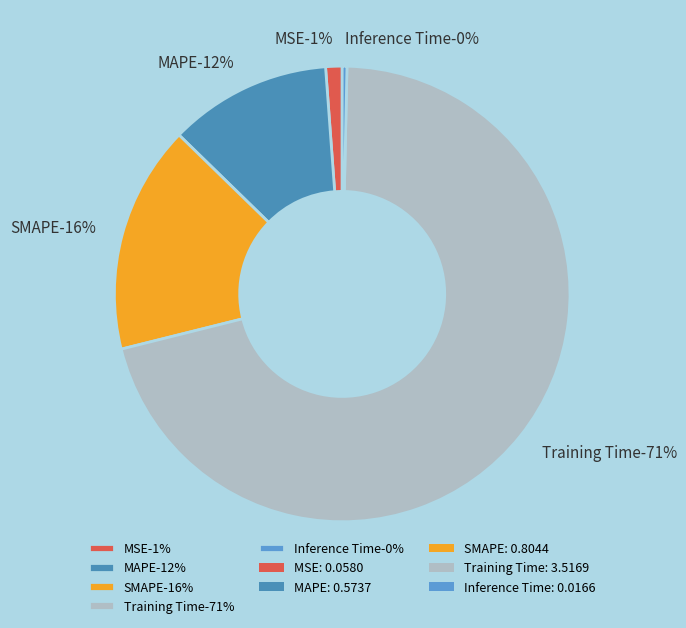

To the nearest percent, what percentage of the pie is SMAPE?

16%